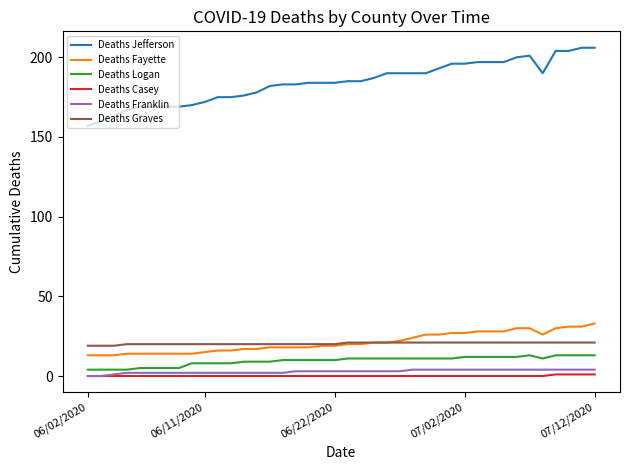

Which series has the largest total across all categories?

Deaths Jefferson